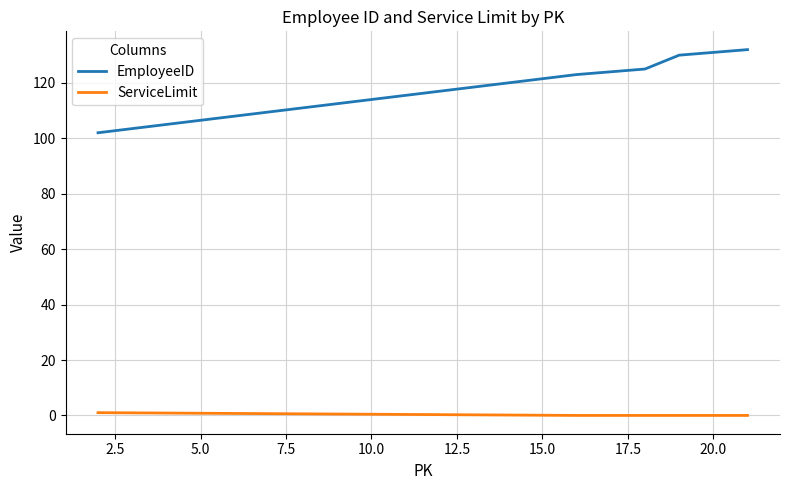

Which series has the largest total across all categories?

EmployeeID